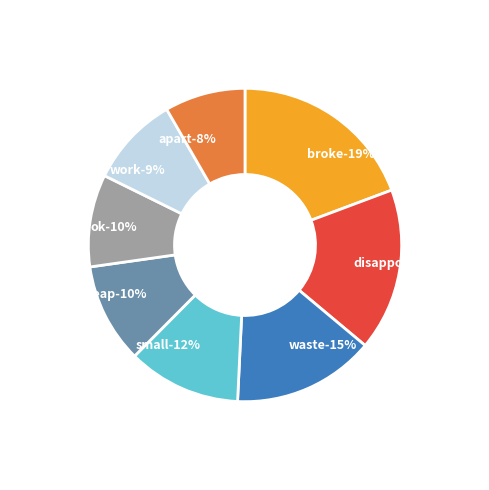

To the nearest percent, what percentage of the pie is ok?

10%